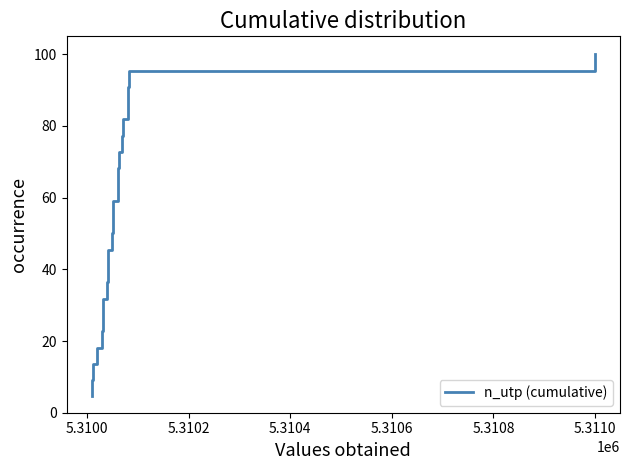

How many distinct data groups are displayed?

1